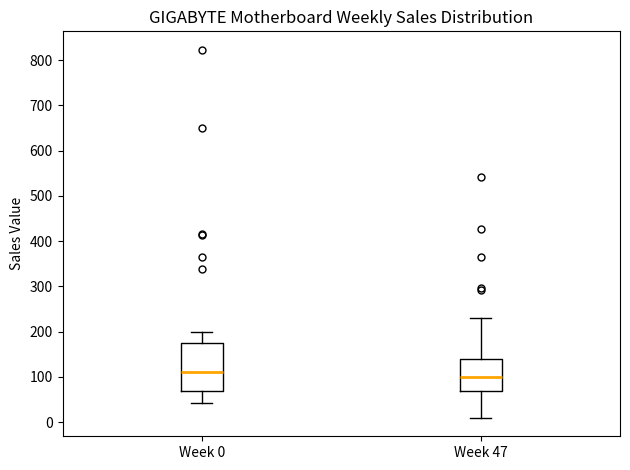

Where does the median line of the box for Week 47 sit on the y-axis? The values are not printed on the chart, so give them approximately, as read against the axis.

100